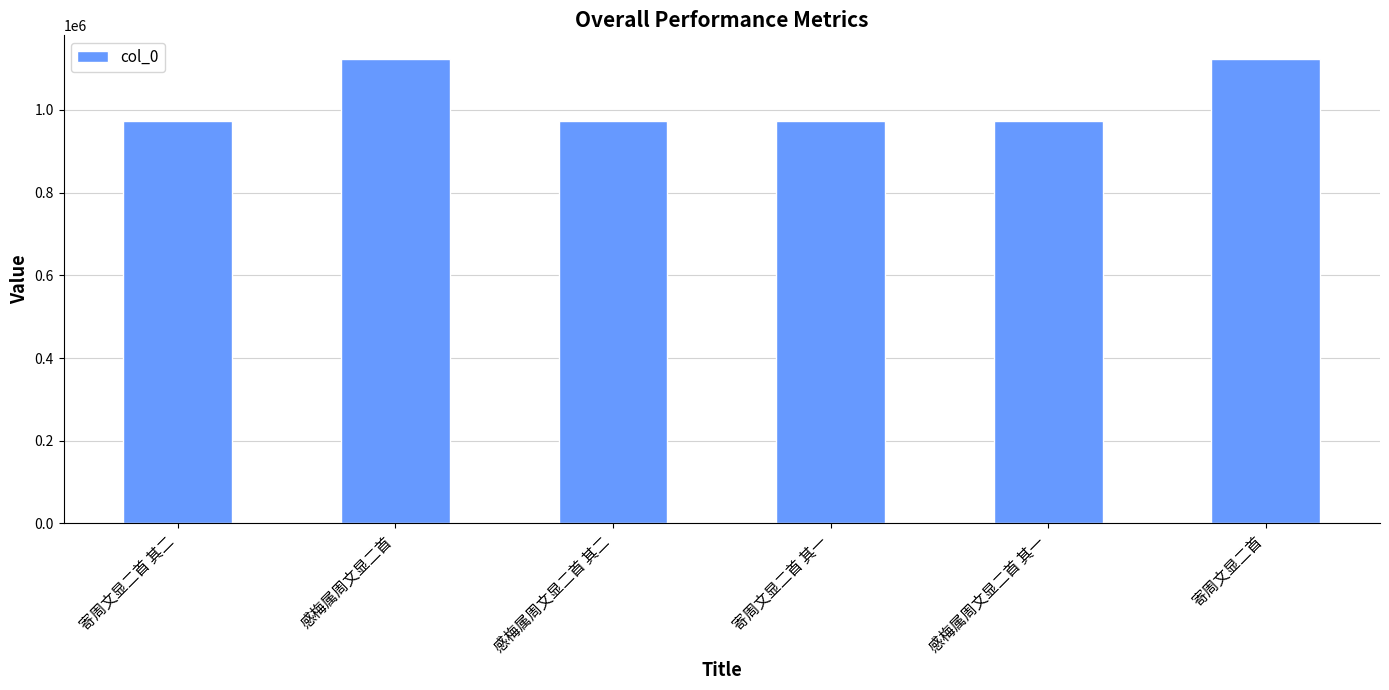

What is the sum of the values at 感梅属周文显二首 其一 and 寄周文显二首 其二?

1945205